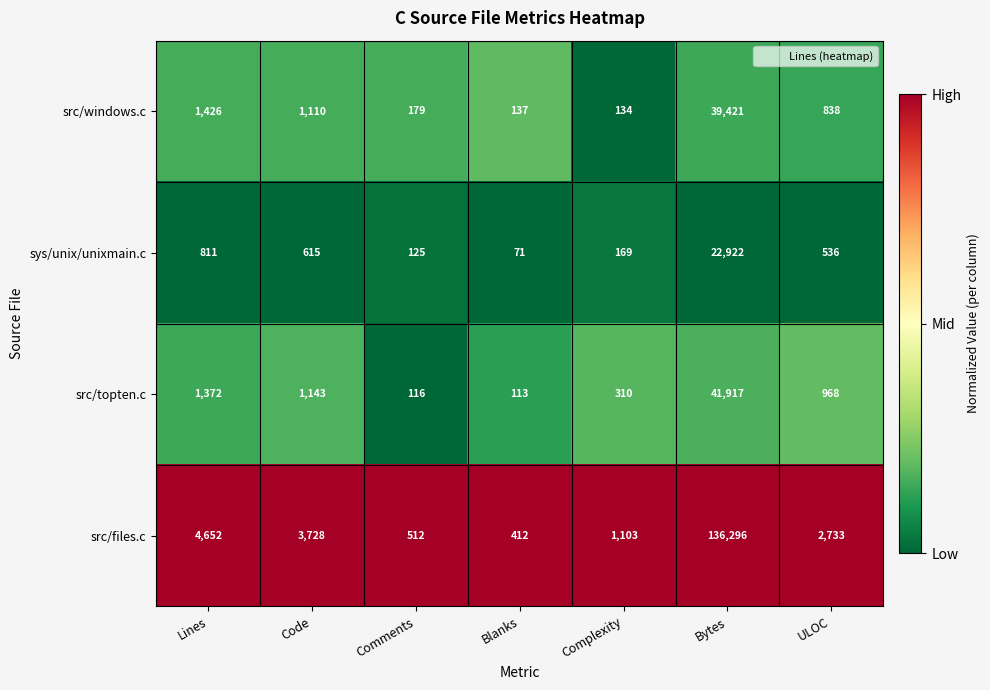

Reading left to right, list all the values displayed in this chart.

src/windows.c: 1426	1110	179	137	134	39421	838
sys/unix/unixmain.c: 811	615	125	71	169	22922	536
src/topten.c: 1372	1143	116	113	310	41917	968
src/files.c: 4652	3728	512	412	1103	136296	2733